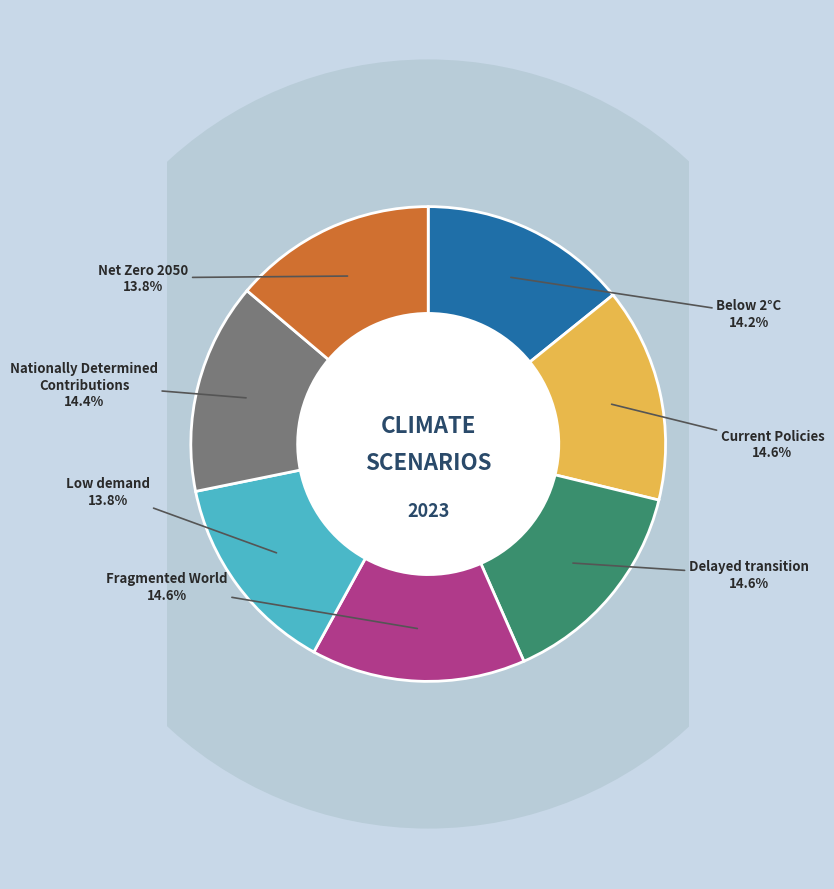

Does Below 2°C represent more than half of the total?

No